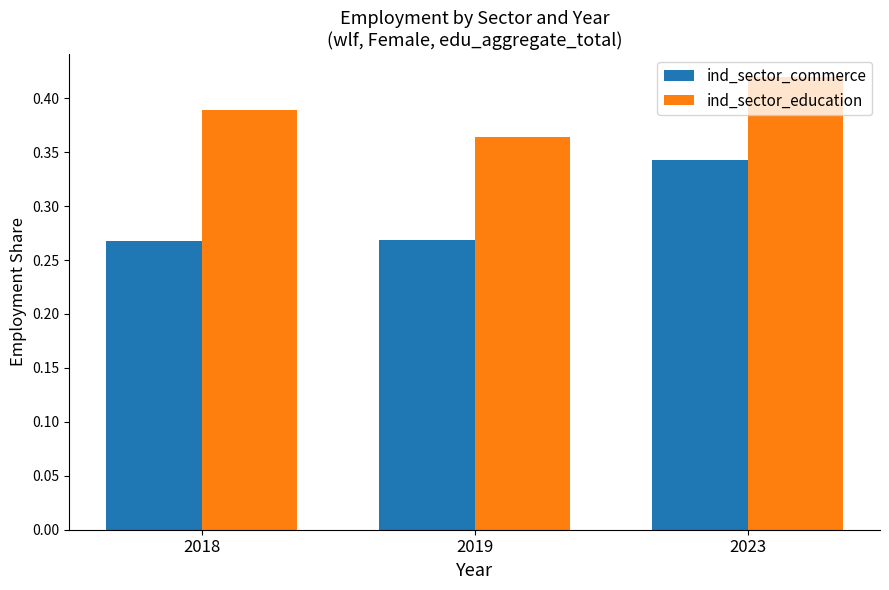

The ind_sector_commerce series shows 0.2 at 2023. True or false?

False